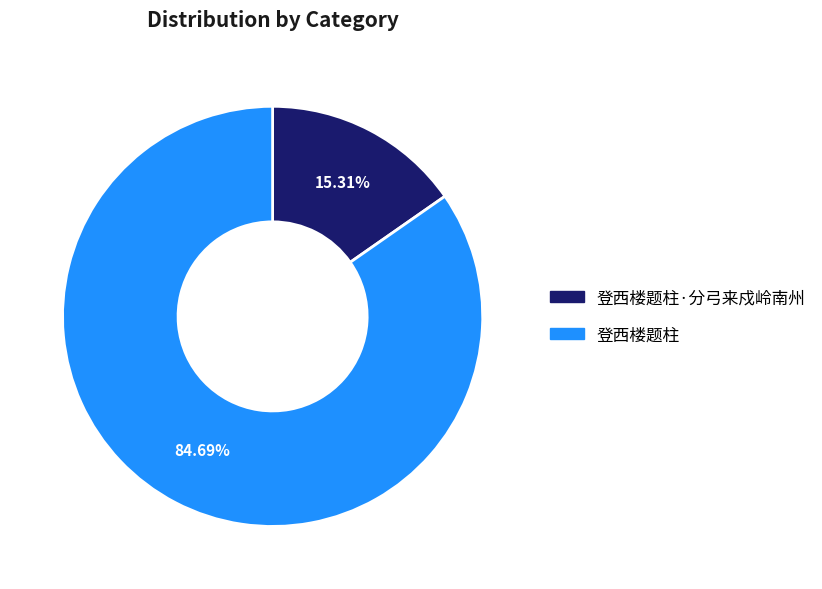

Rank the categories by value from lowest to highest.

登西楼题柱·分弓来戍岭南州, 登西楼题柱